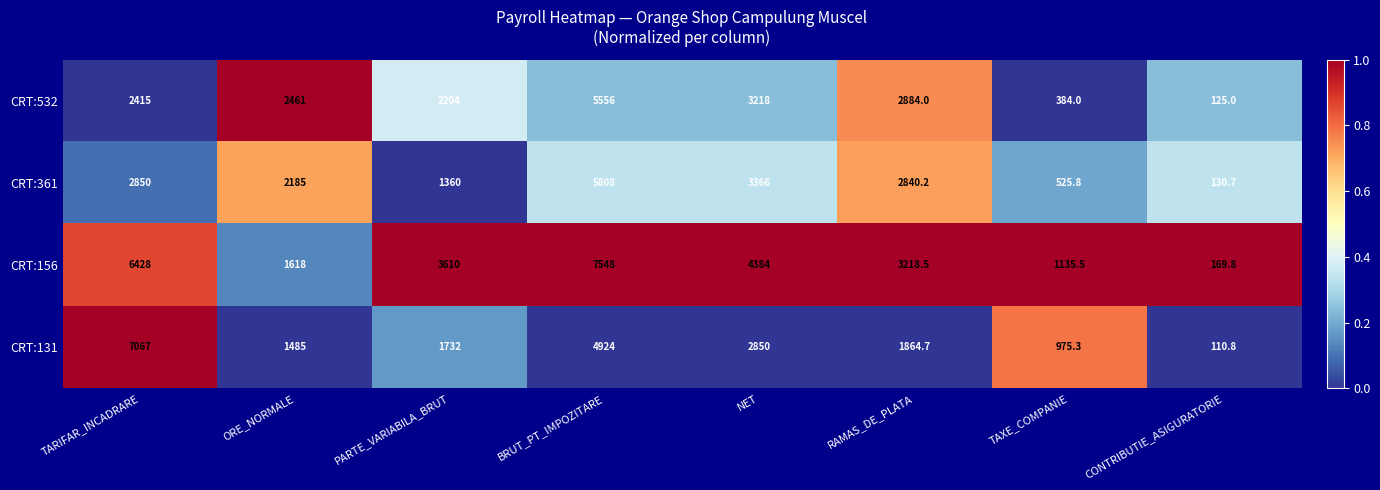

Rank the series at NET from highest to lowest value.

CRT:156, CRT:361, CRT:532, CRT:131